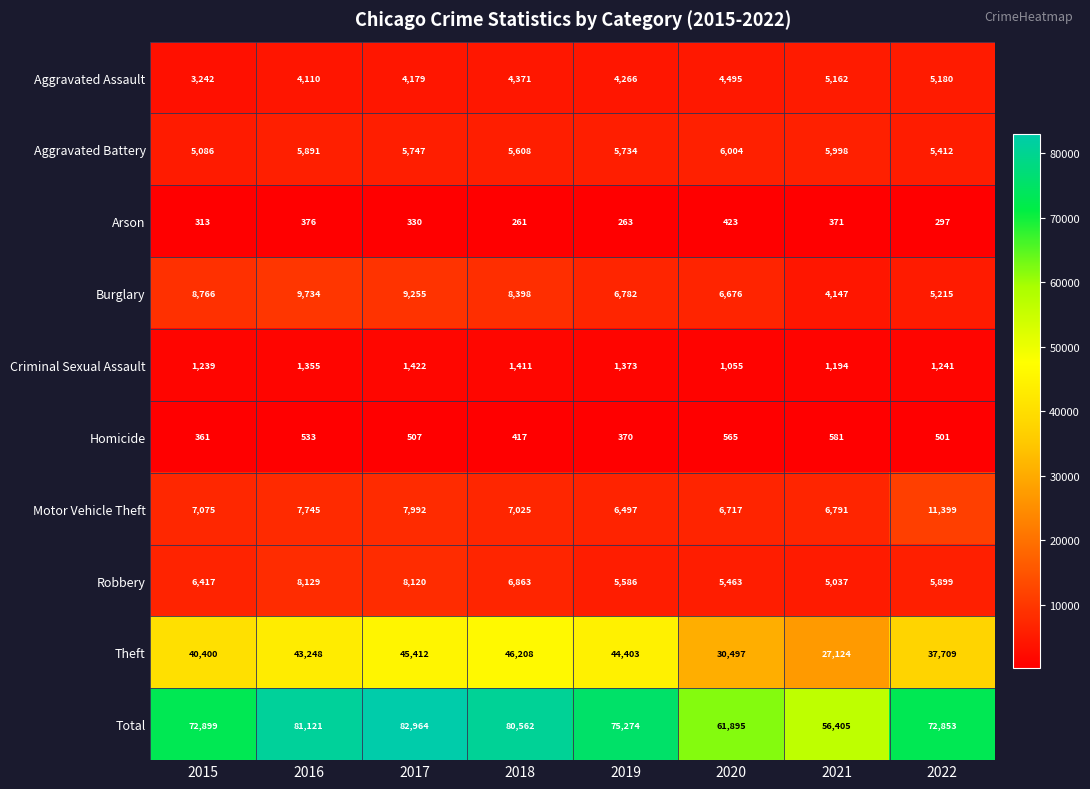

The value of Aggravated Assault at 2021 is 5162. True or false?

True